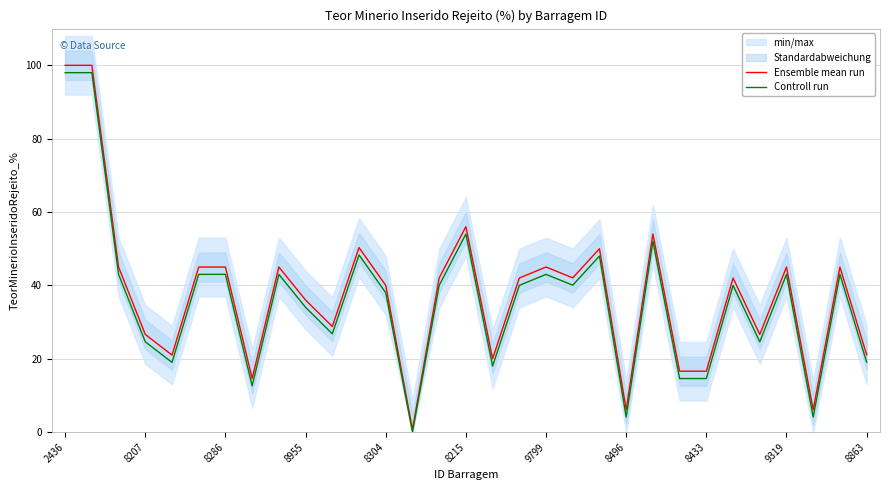

The value of Controll run at 29 is 57.7. True or false?

False